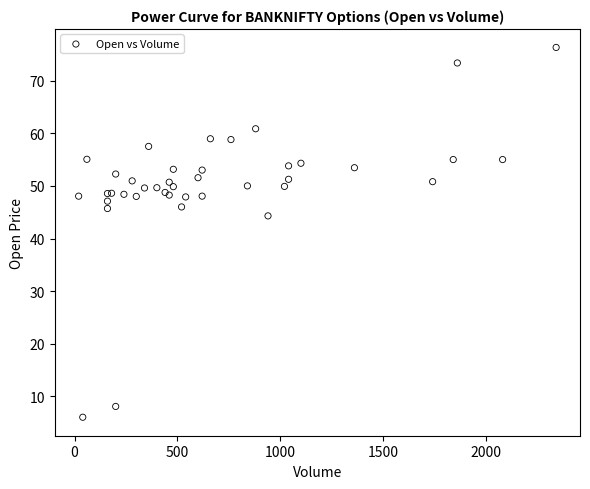

What Y value in the scatter plot is closest to 41?

44.3